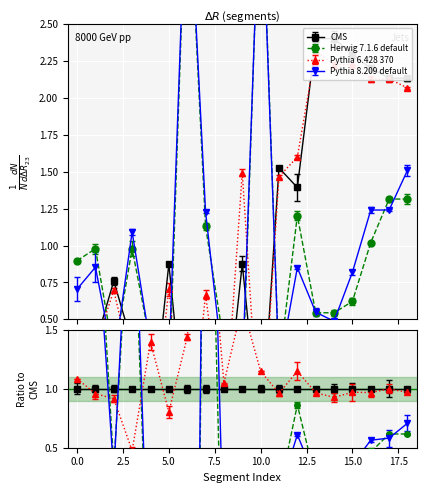

Which has a higher value, 16 or 8?

16